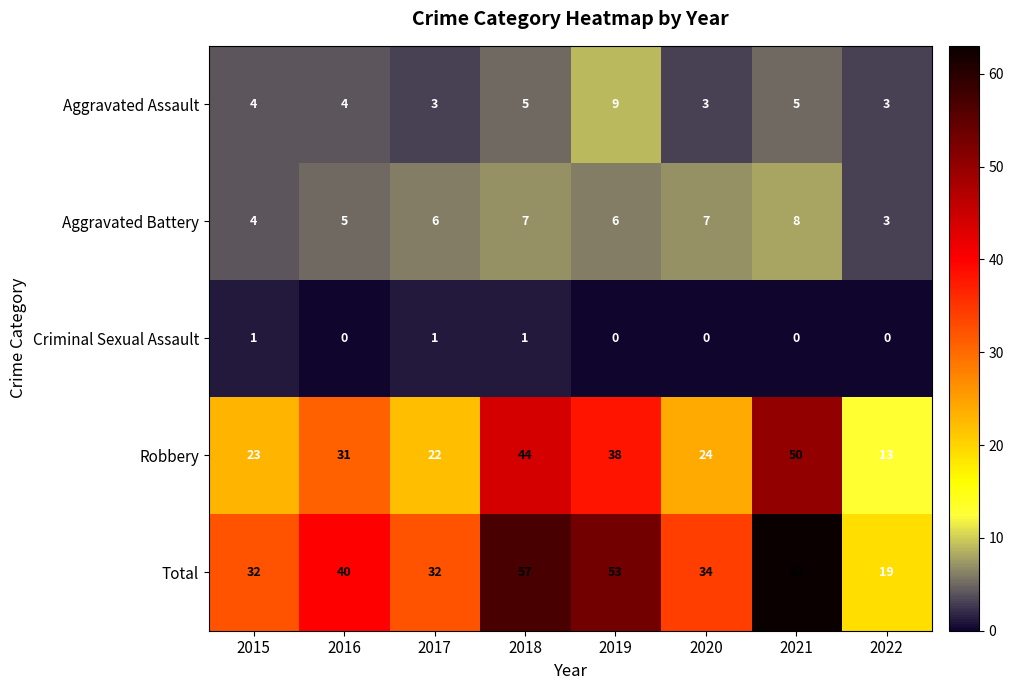

Is it true that Aggravated Assault equals 3 at 2022?

True